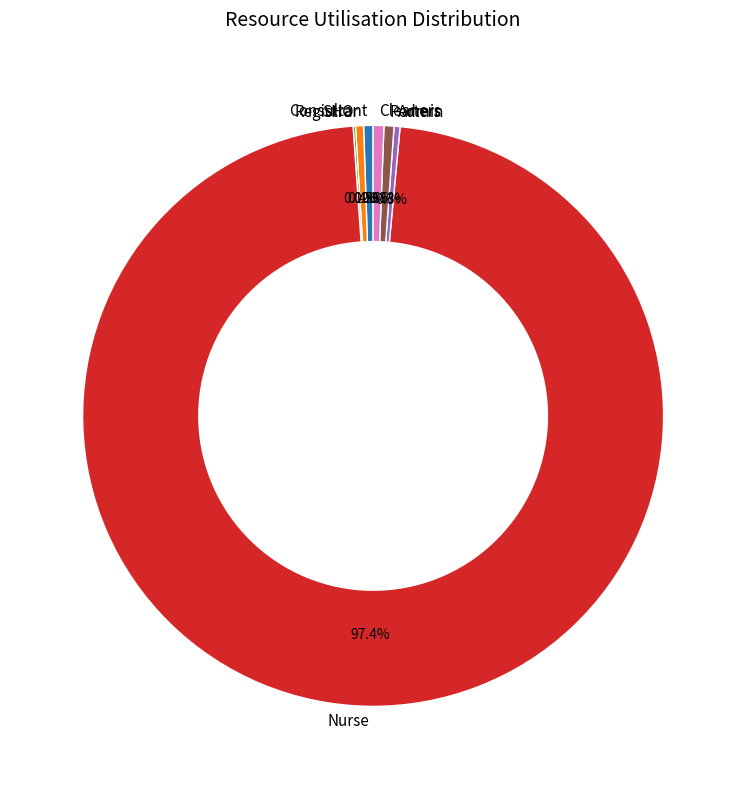

Does any single category account for the majority?

Yes